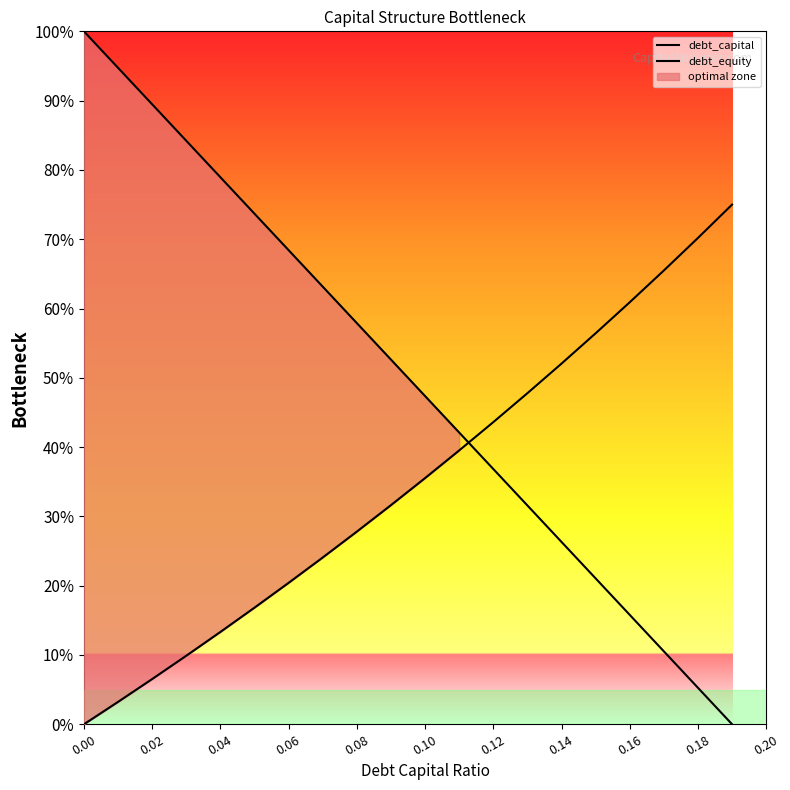

Reading right to left, list all the values displayed in this chart.

debt_capital: 0.0	0.1	0.1	0.2	0.2	0.3	0.3	0.4	0.4	0.5	0.5	0.6	0.6	0.7	0.7	0.8	0.8	0.9	0.9	1.0
debt_equity: 0.8	0.7	0.7	0.6	0.6	0.5	0.5	0.4	0.4	0.4	0.3	0.3	0.2	0.2	0.2	0.1	0.1	0.1	0.0	0.0